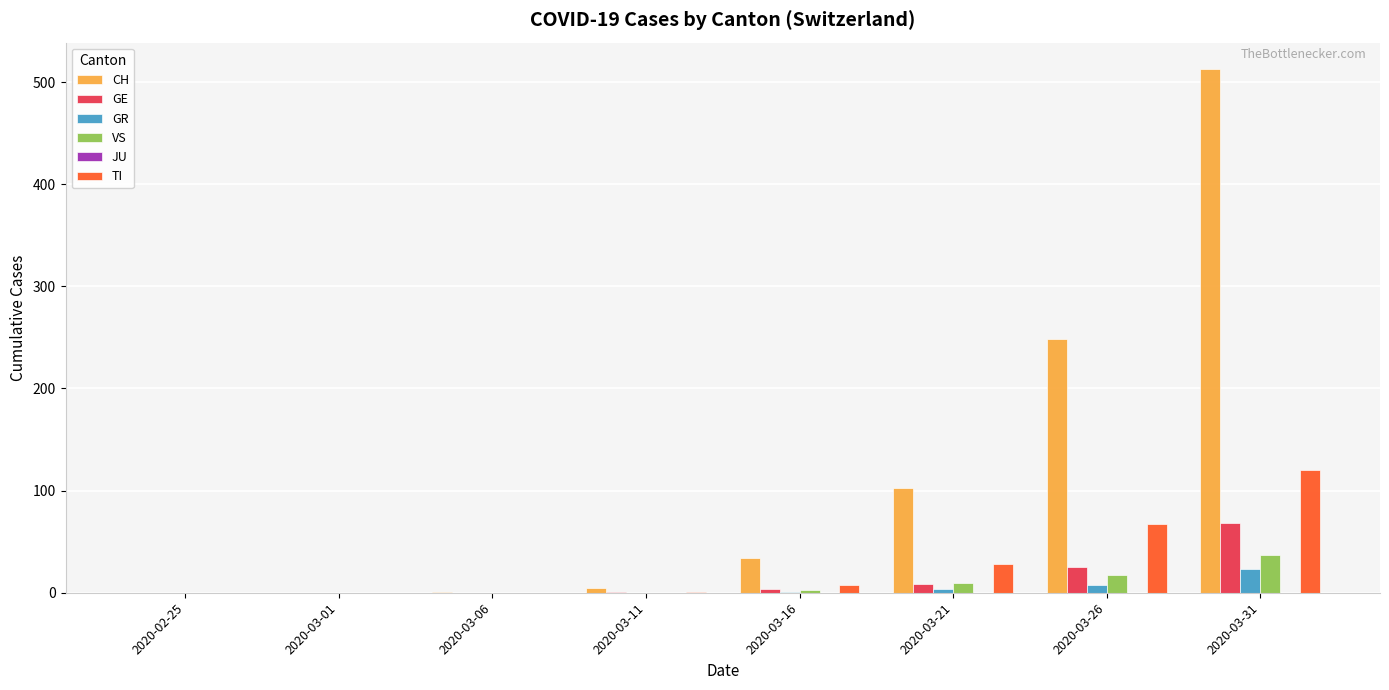

True or false: VS has a value of 0 at 2020-03-11.

True